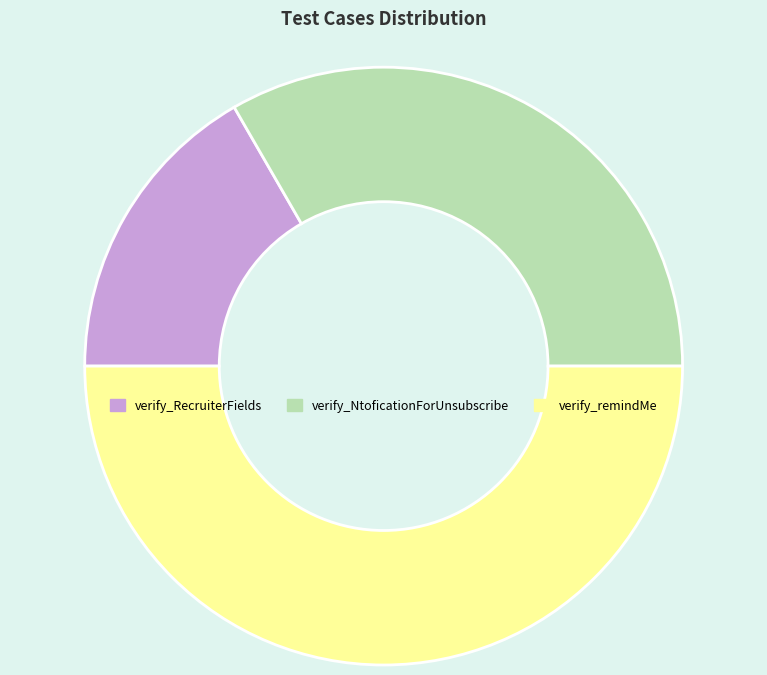

What is the smallest slice in the pie chart?

verify_RecruiterFields